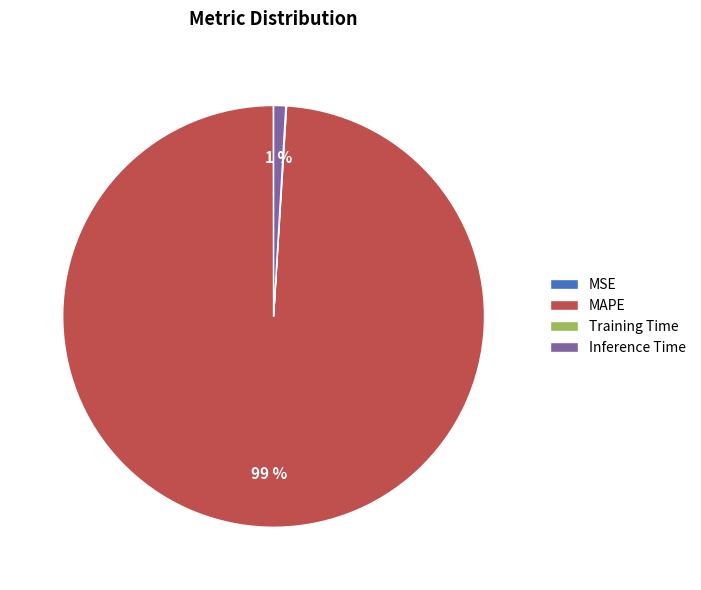

Which category accounts for the majority?

MAPE